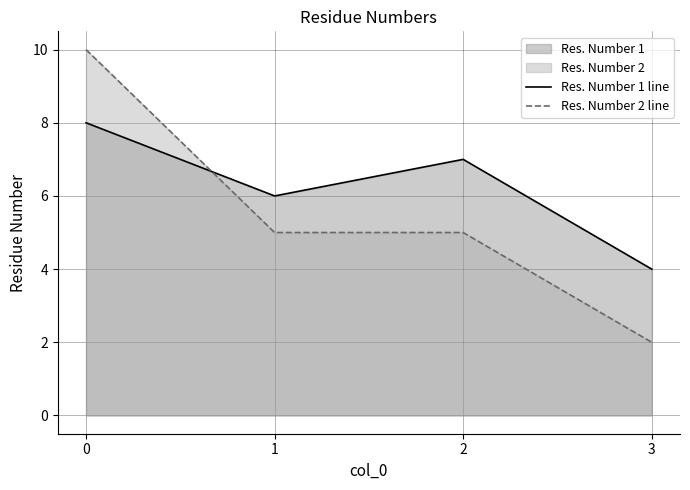

Between which two adjacent categories do Res. Number 2 line and Res. Number 1 line first intersect?

0 and 1